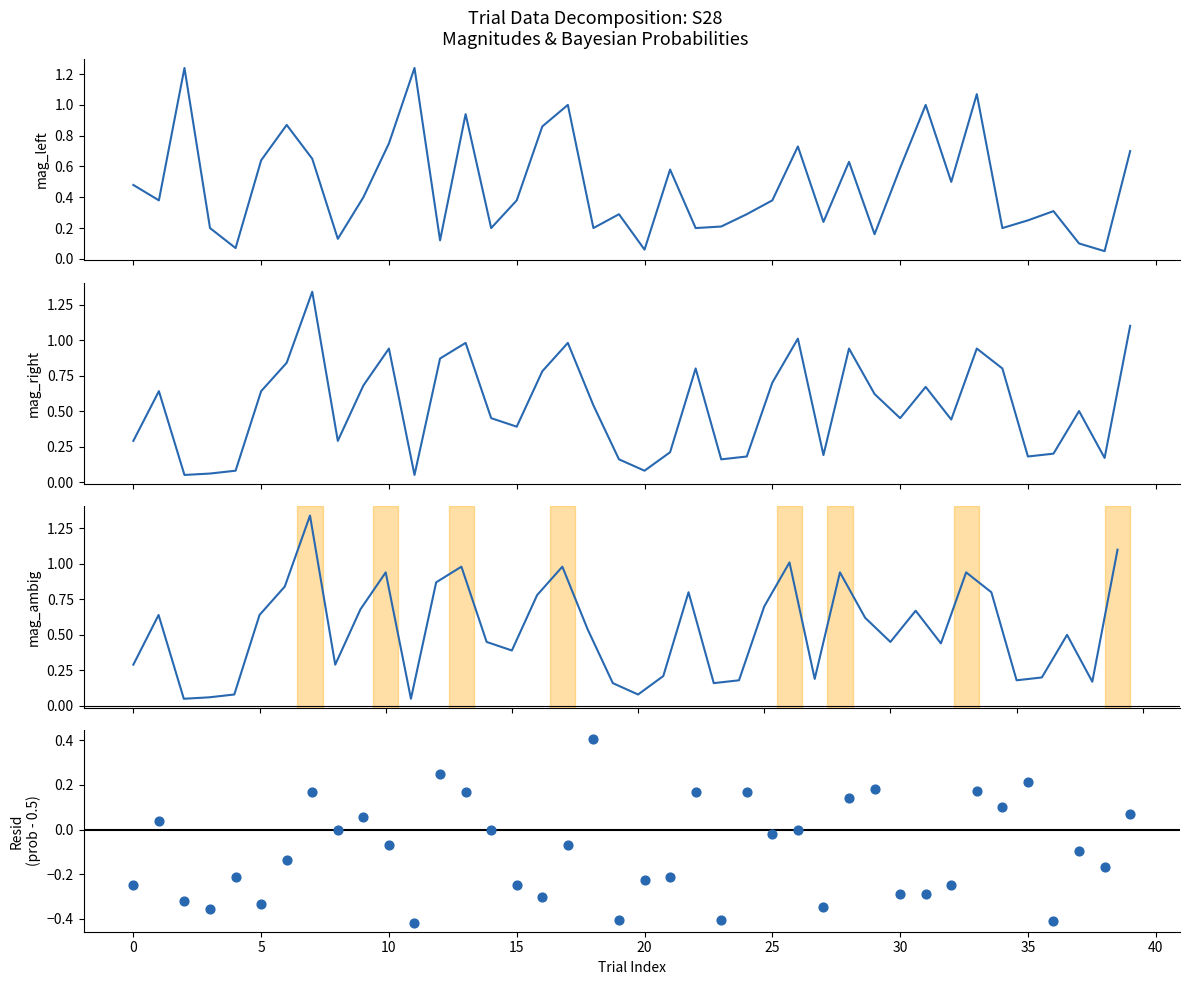

At how many categories does at least one series exceed 0?

40